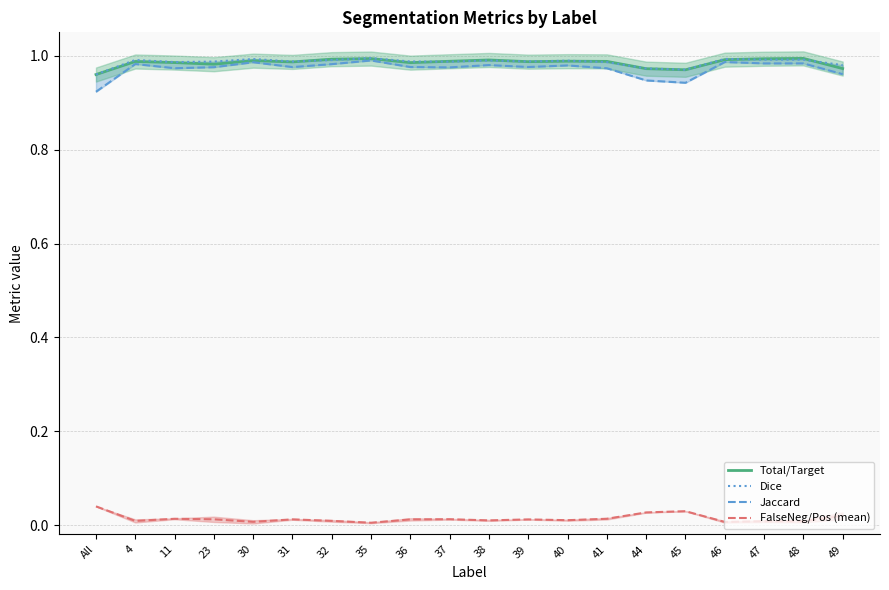

How many lines are shown in the chart?

4